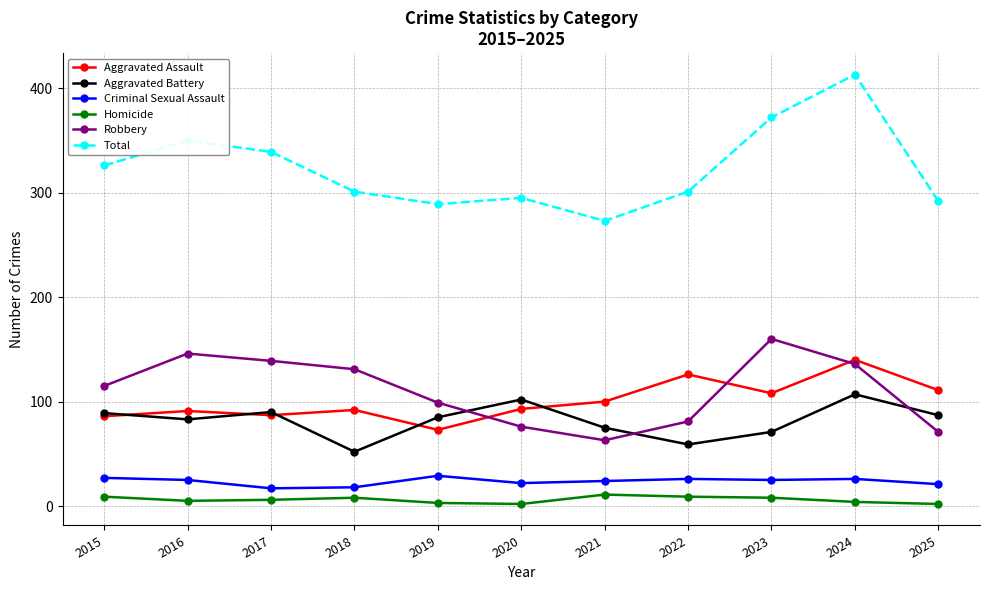

True or false: Criminal Sexual Assault and Aggravated Assault cross at least once.

False